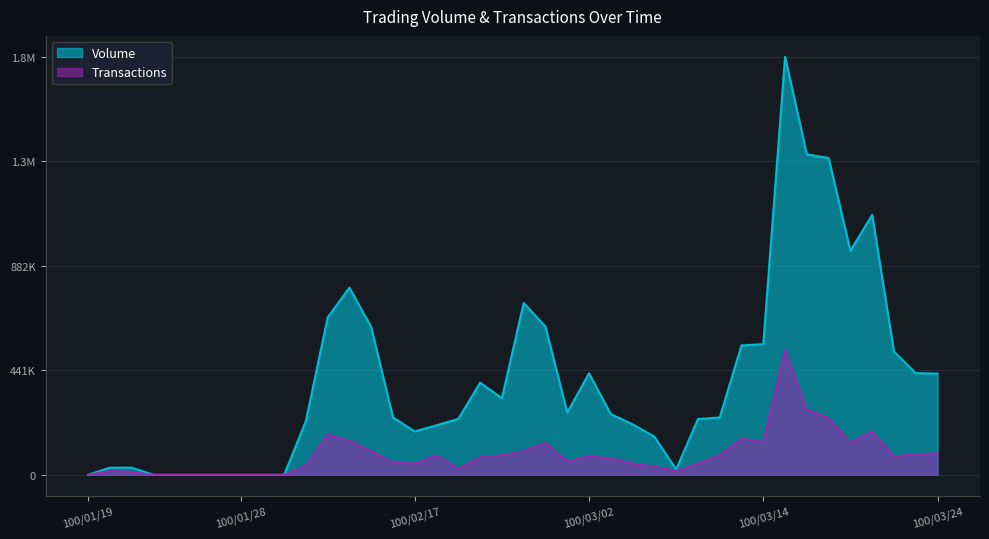

Where does the Transactions series first go above 74350?

100/02/11